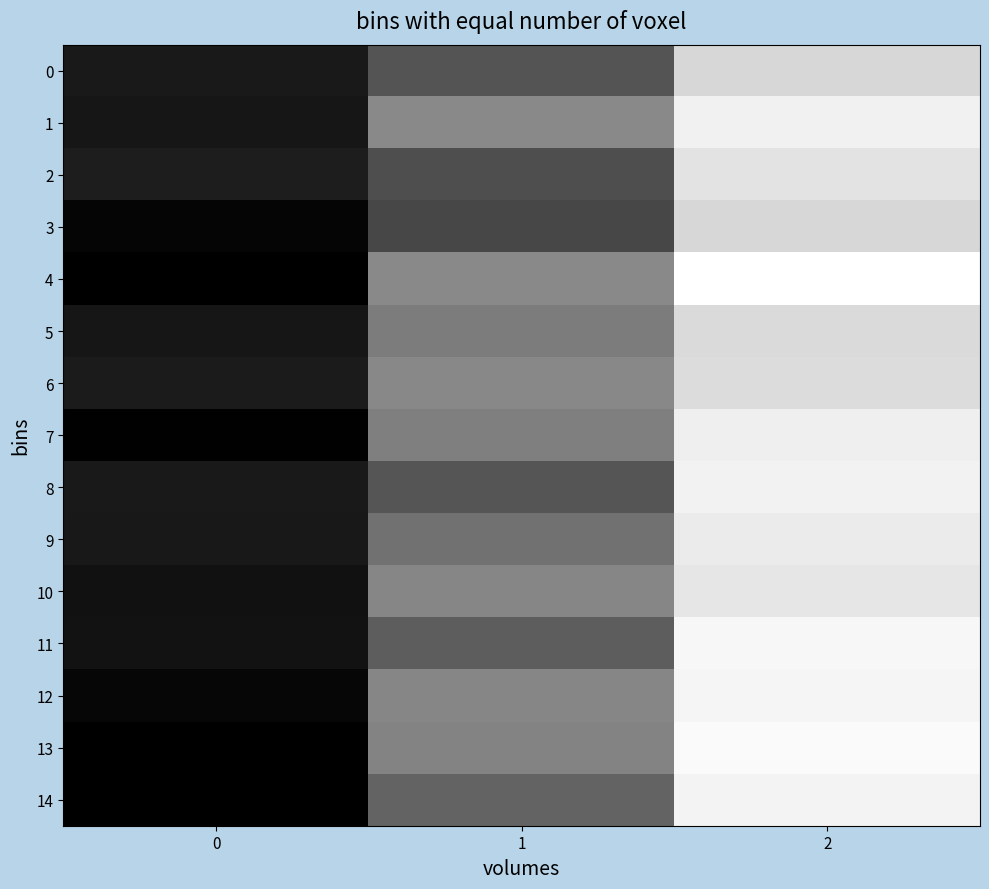

At how many categories does at least one series exceed 120?

1